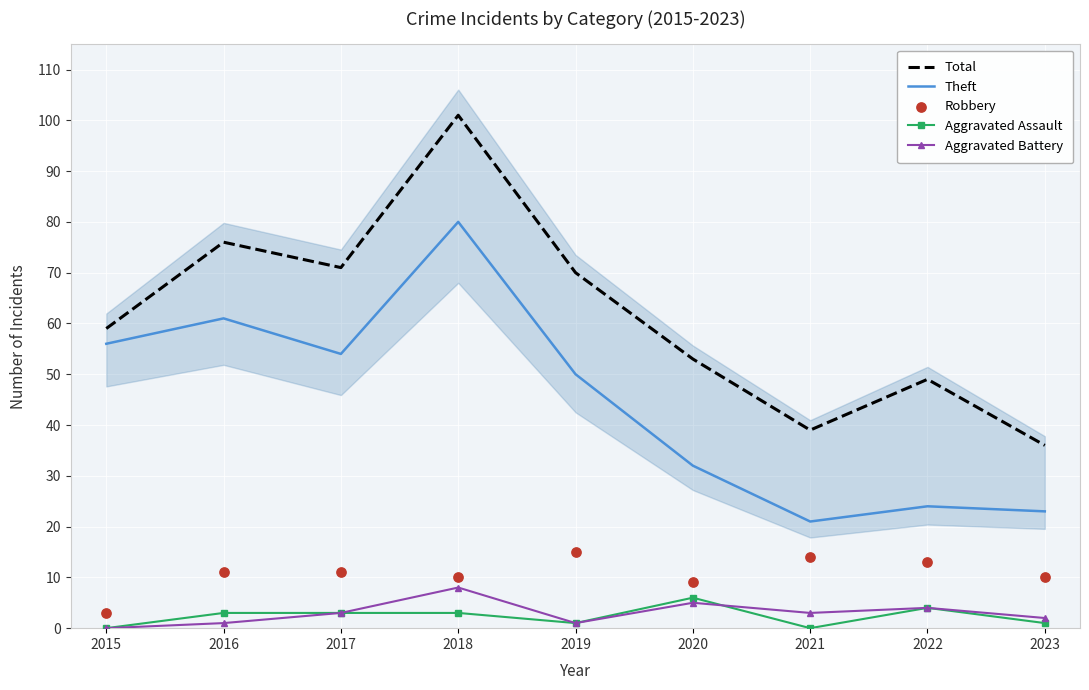

Which series contains the highest Y value?

Total